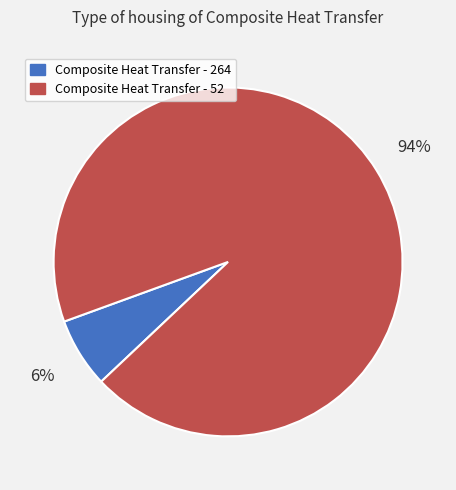

Is it true that Composite Heat Transfer - 264 is 6% of the pie?

True